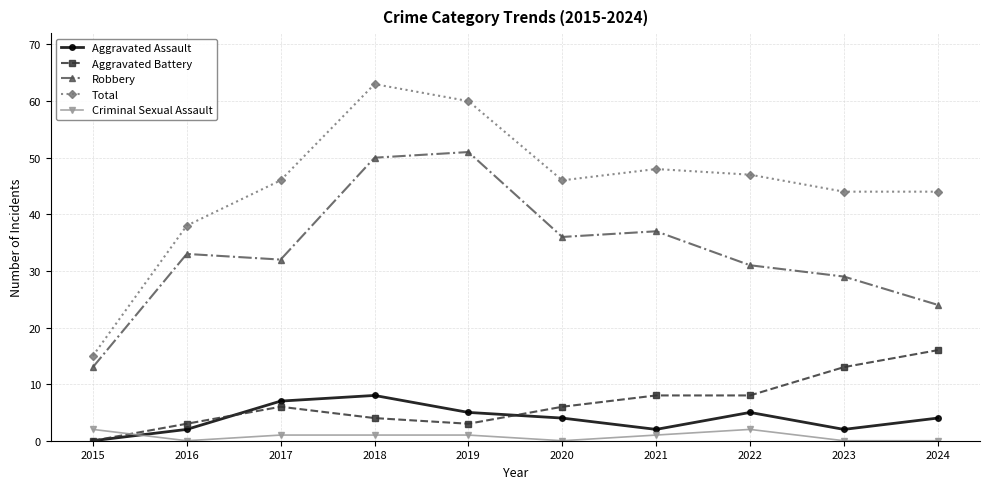

What is the total value across all series at 2021?

96